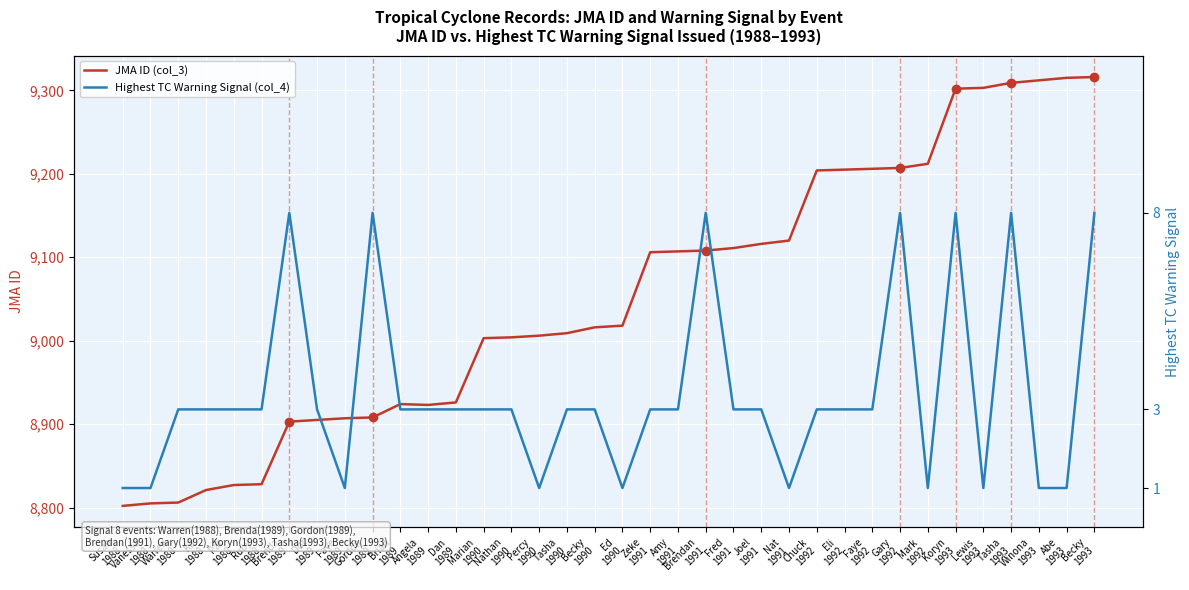

Where is the first local maximum for JMA ID (col_3)?

Brian
1989